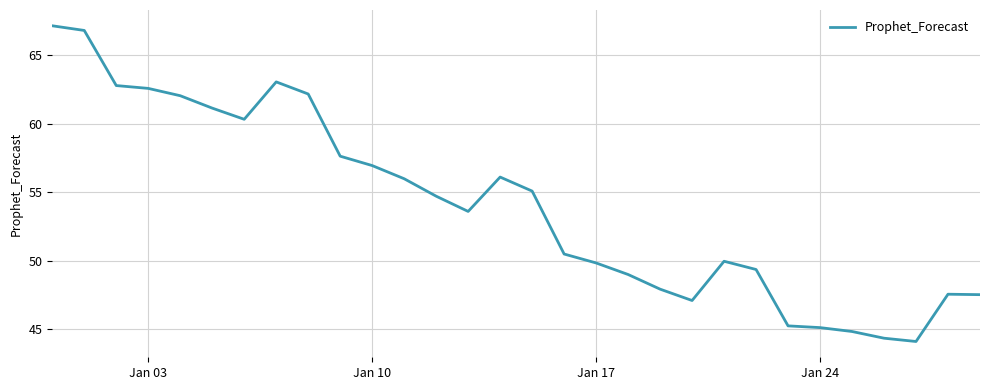

What is the smallest value displayed?

44.1